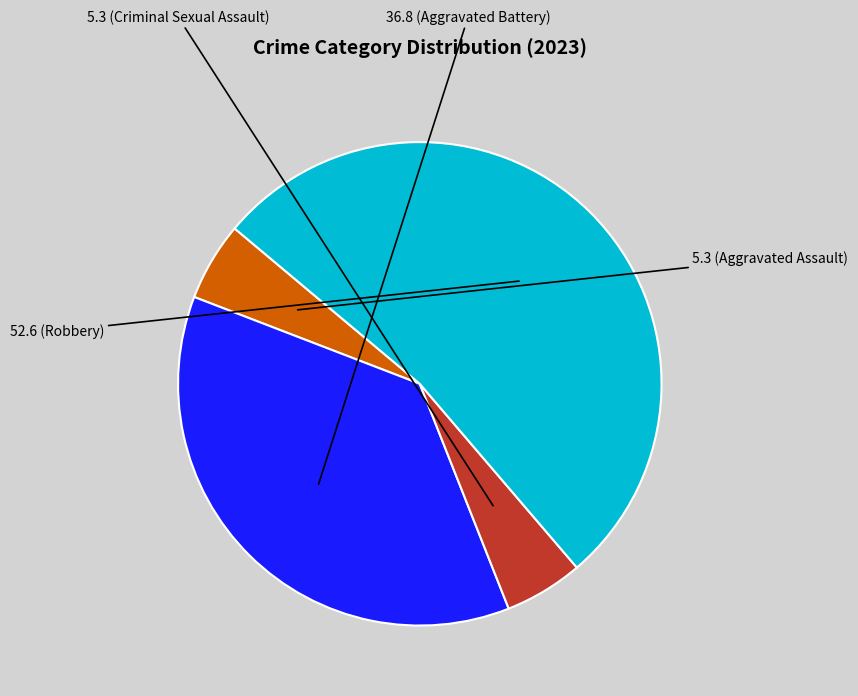

Is there any slice that represents more than half of the pie?

Yes